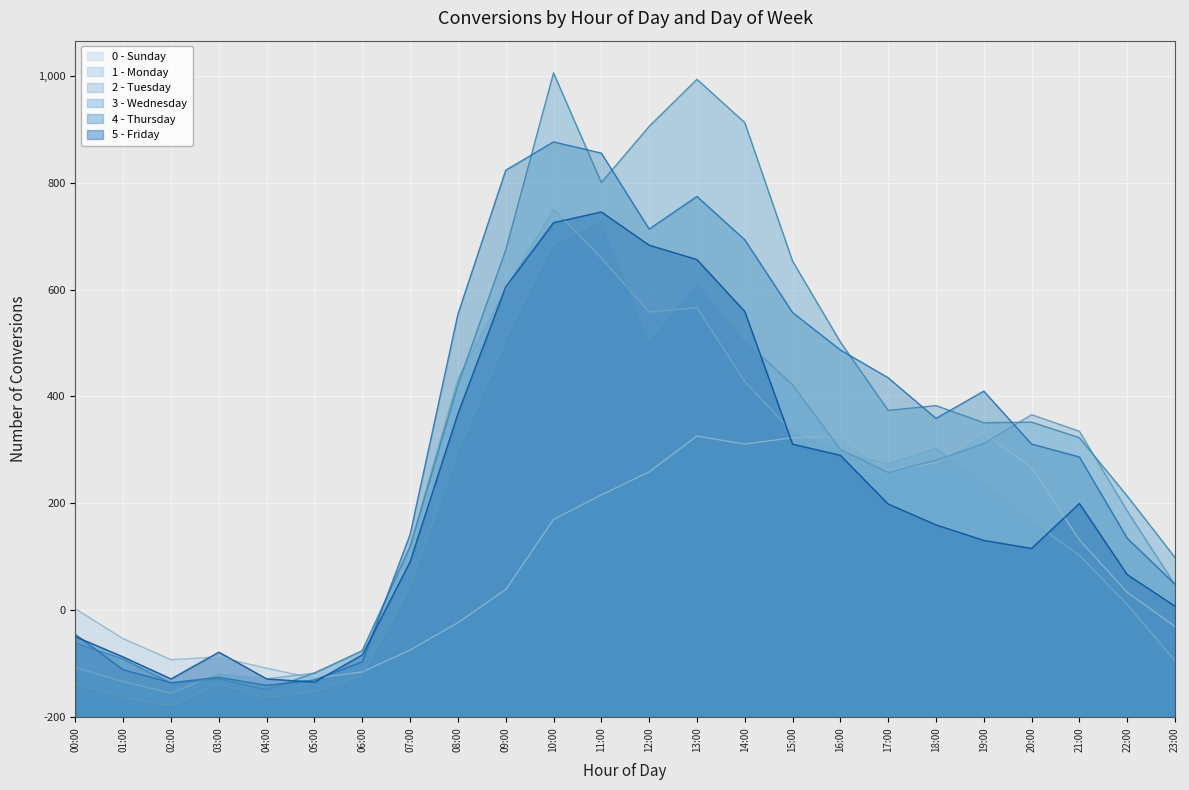

How many times do 0 - Sunday and 2 - Tuesday cross each other?

5